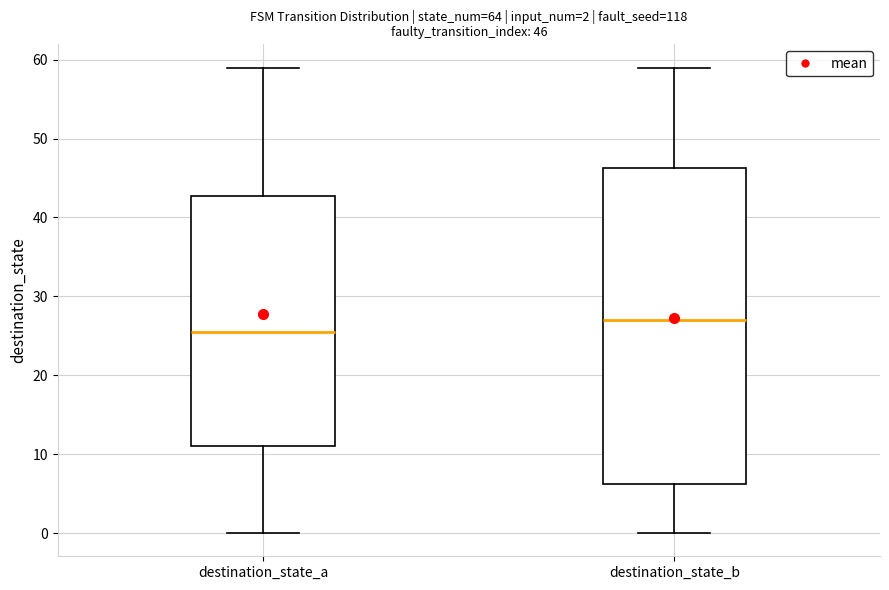

Which box has the highest median line?

destination_state_b